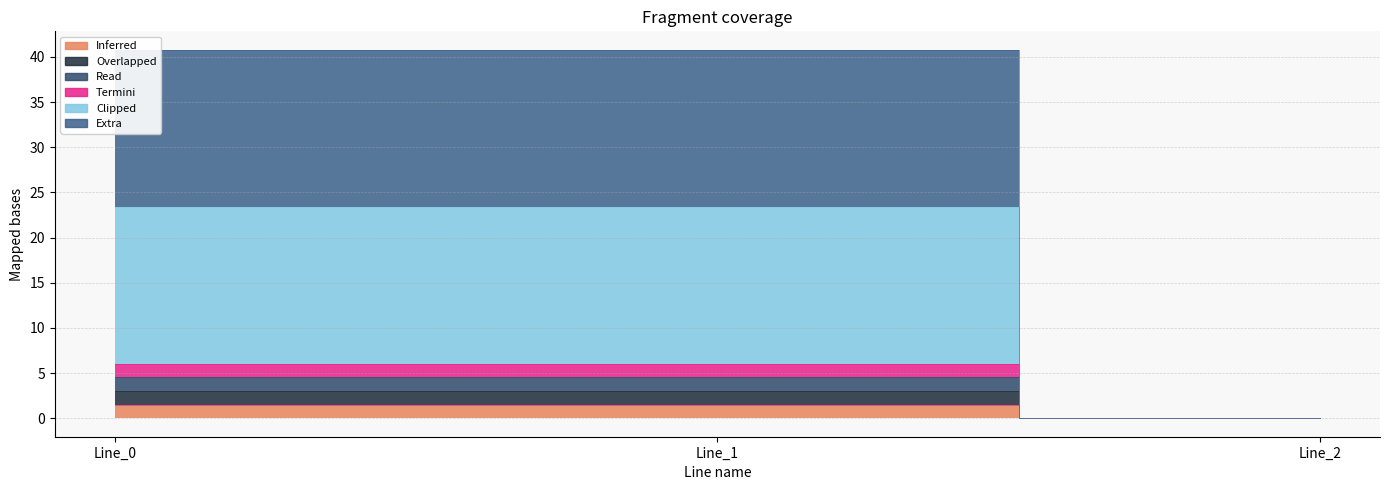

At which label does pf_ikss_c_from_ka reach its peak?

Line_1